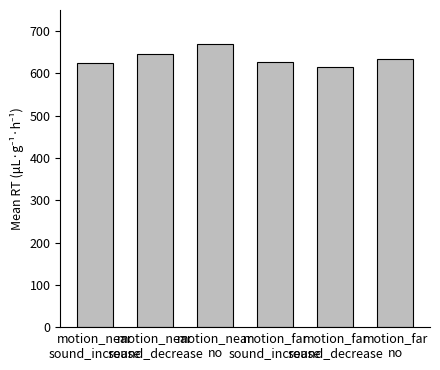

What is the change in value from motion_near
no to motion_far
sound_increase?

-43.4